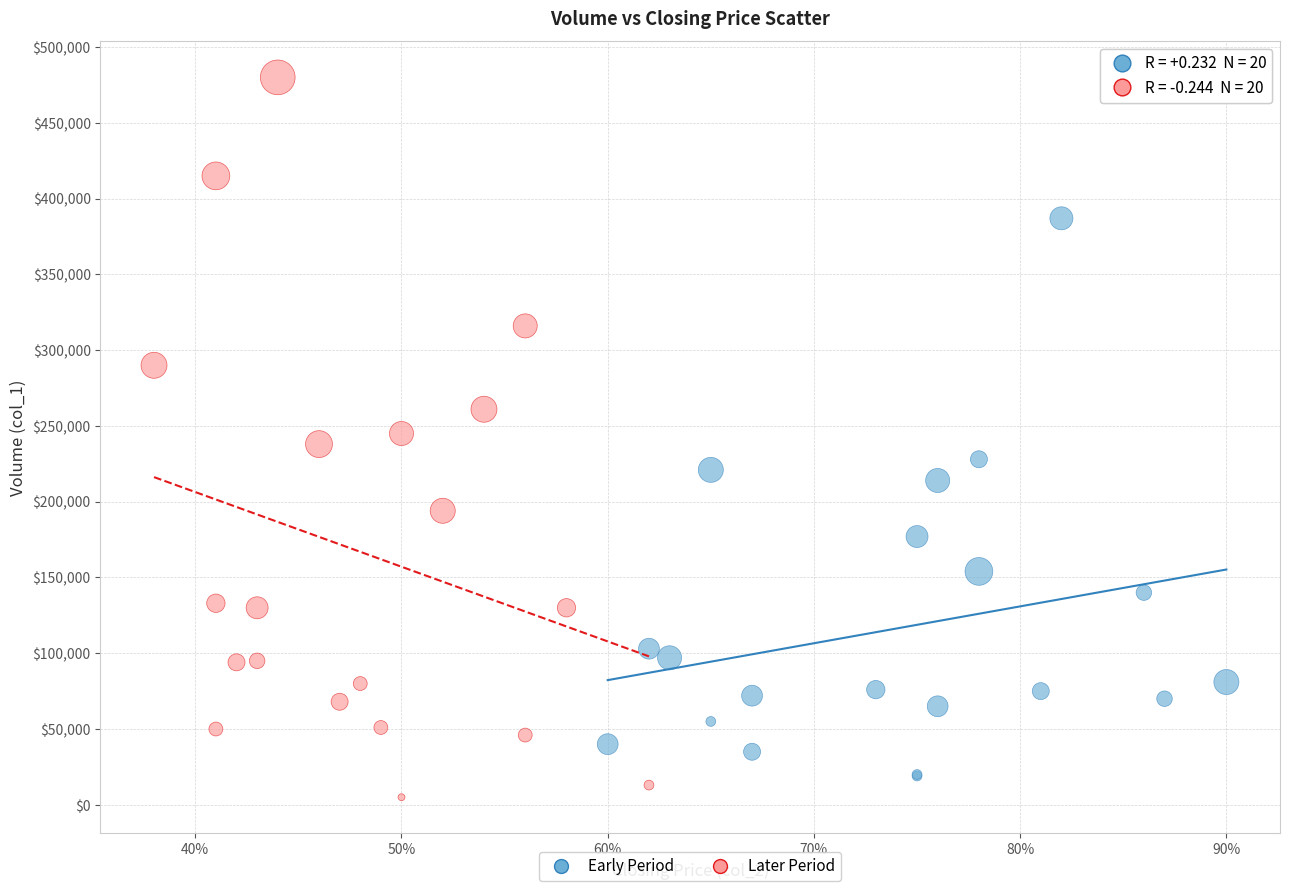

Which series reaches the maximum Y coordinate?

Later Period